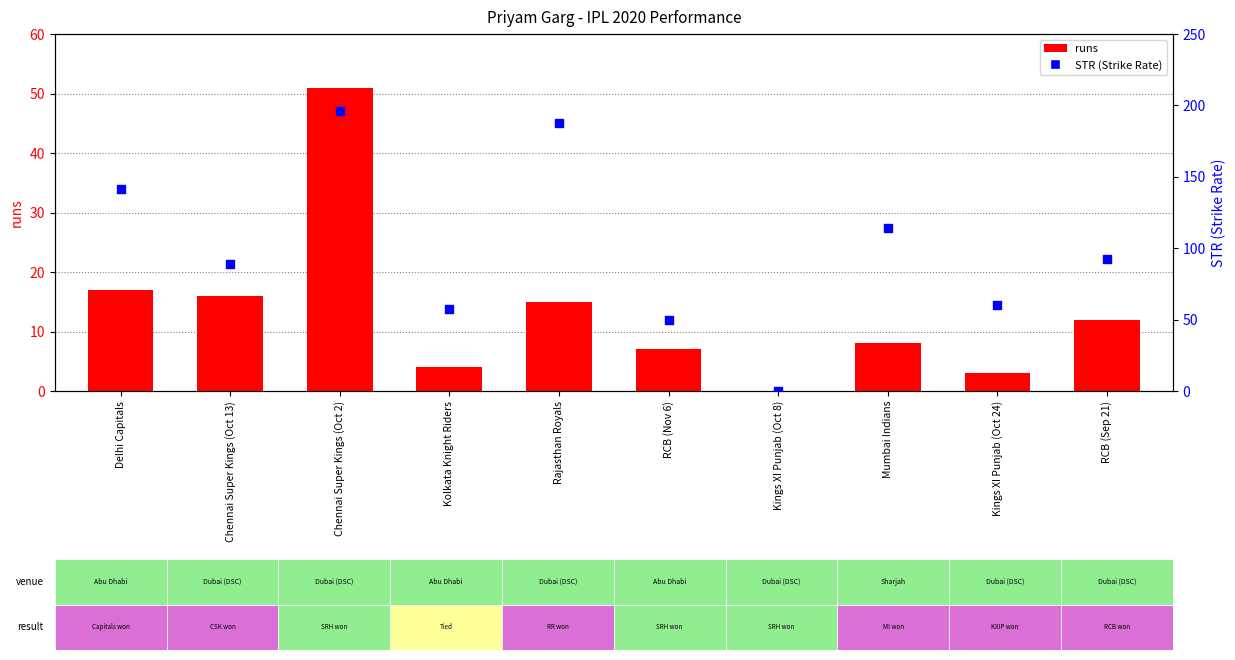

Which series has the largest total across all categories?

STR